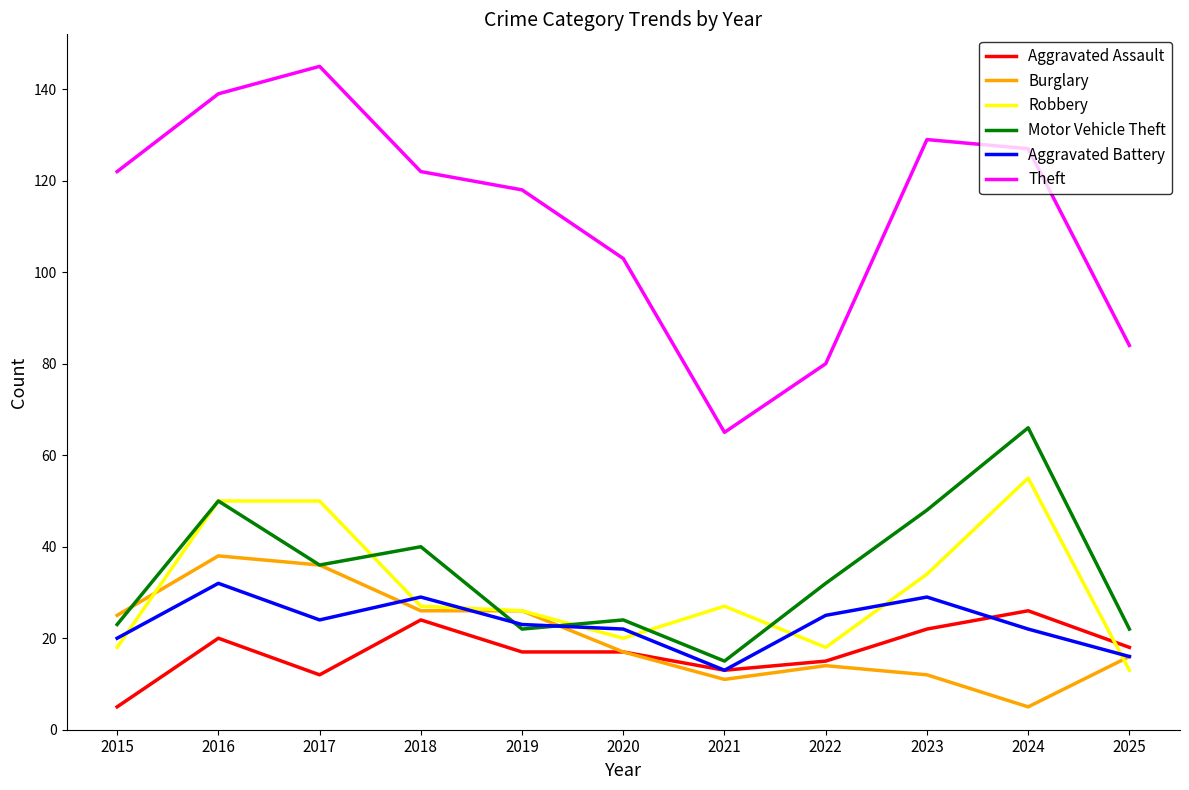

How many lines are shown in the chart?

6